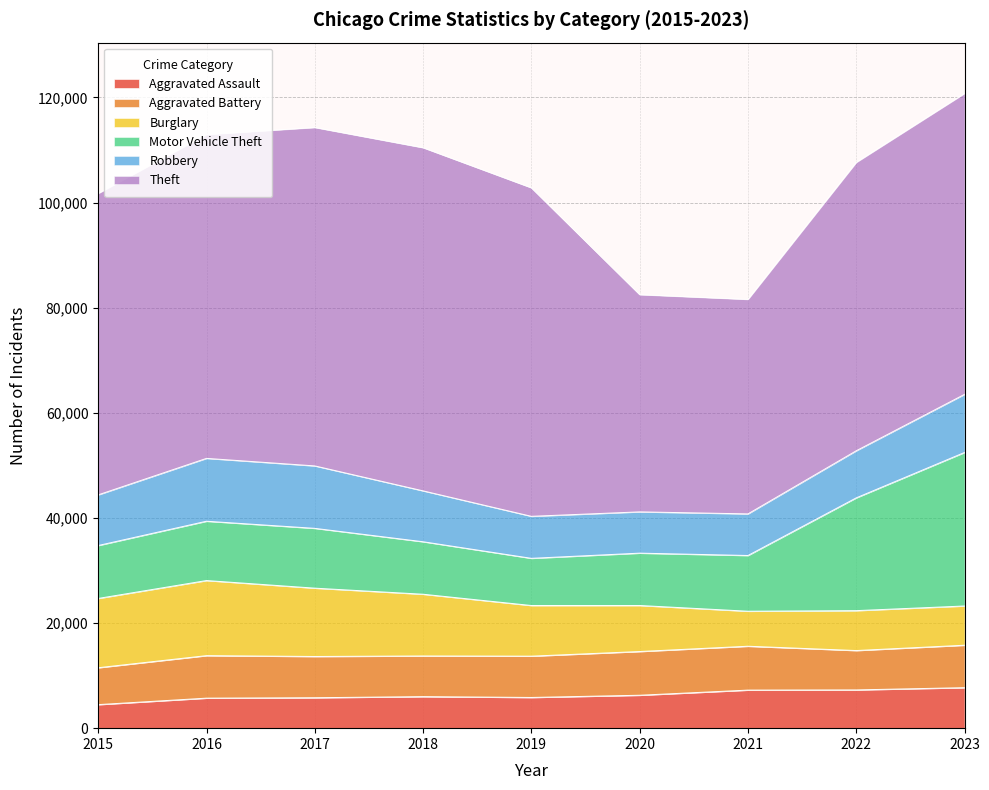

Is the value of Aggravated Assault at 2019 greater than the value of Theft at 2023?

No